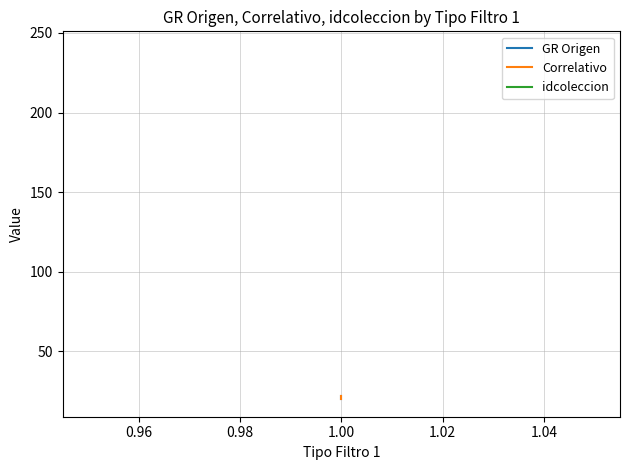

Rank the series at 1.00 from highest to lowest value.

idcoleccion, GR Origen, Correlativo